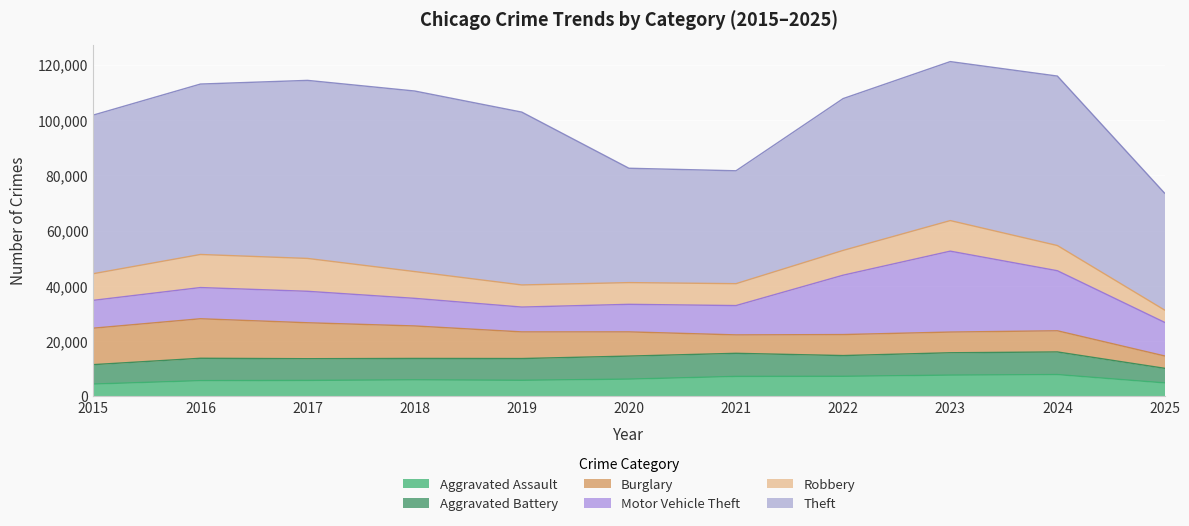

Where does the Robbery series first go above 9115?

2015